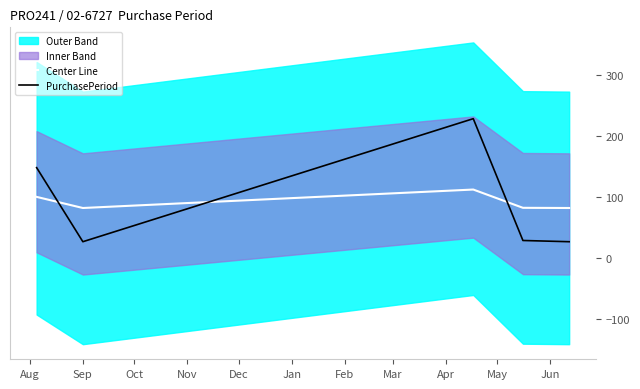

Which series has the largest range (max minus min)?

PurchasePeriod